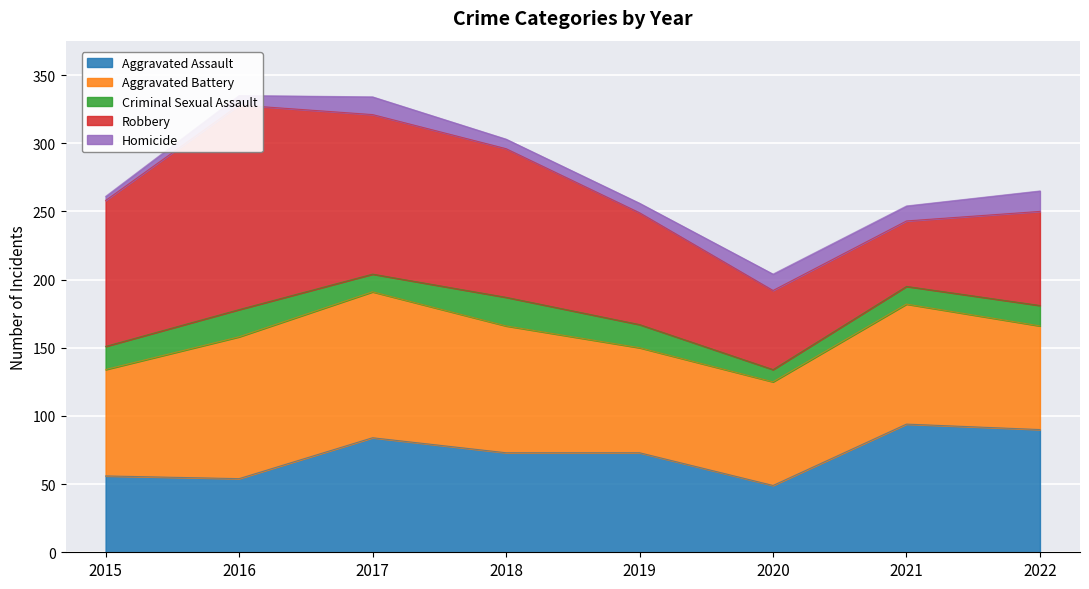

Rank the series by their maximum value, from lowest to highest.

Homicide, Criminal Sexual Assault, Aggravated Assault, Aggravated Battery, Robbery